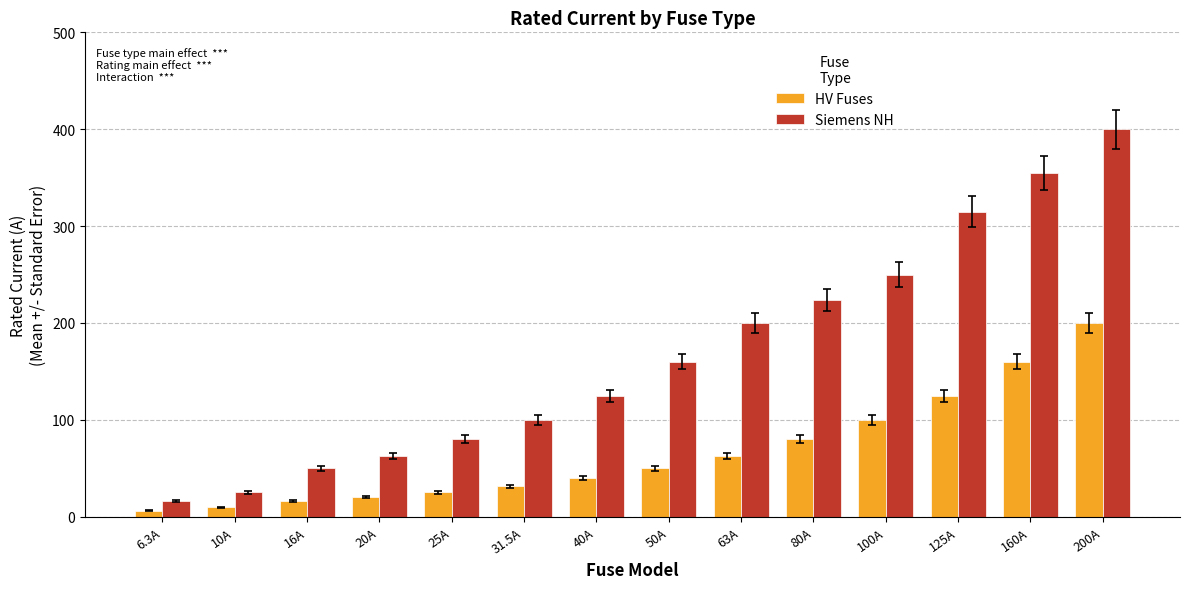

What are all the series names shown in the legend?

HV Fuses, Siemens NH